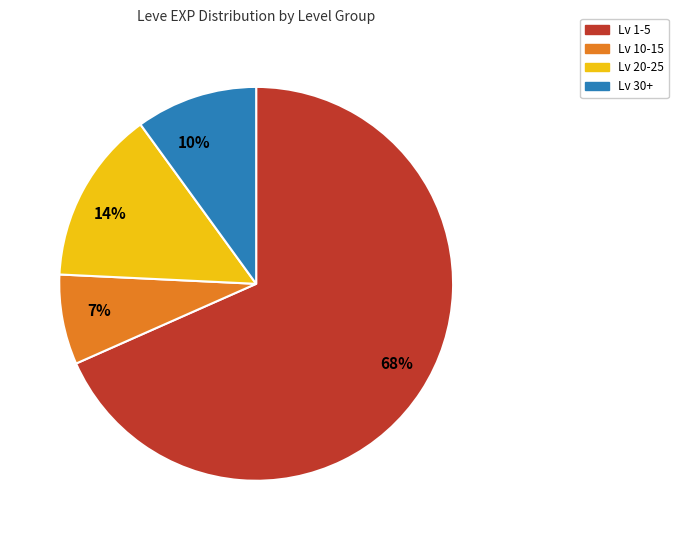

Combined, do 14% and 7% account for over 50%?

No